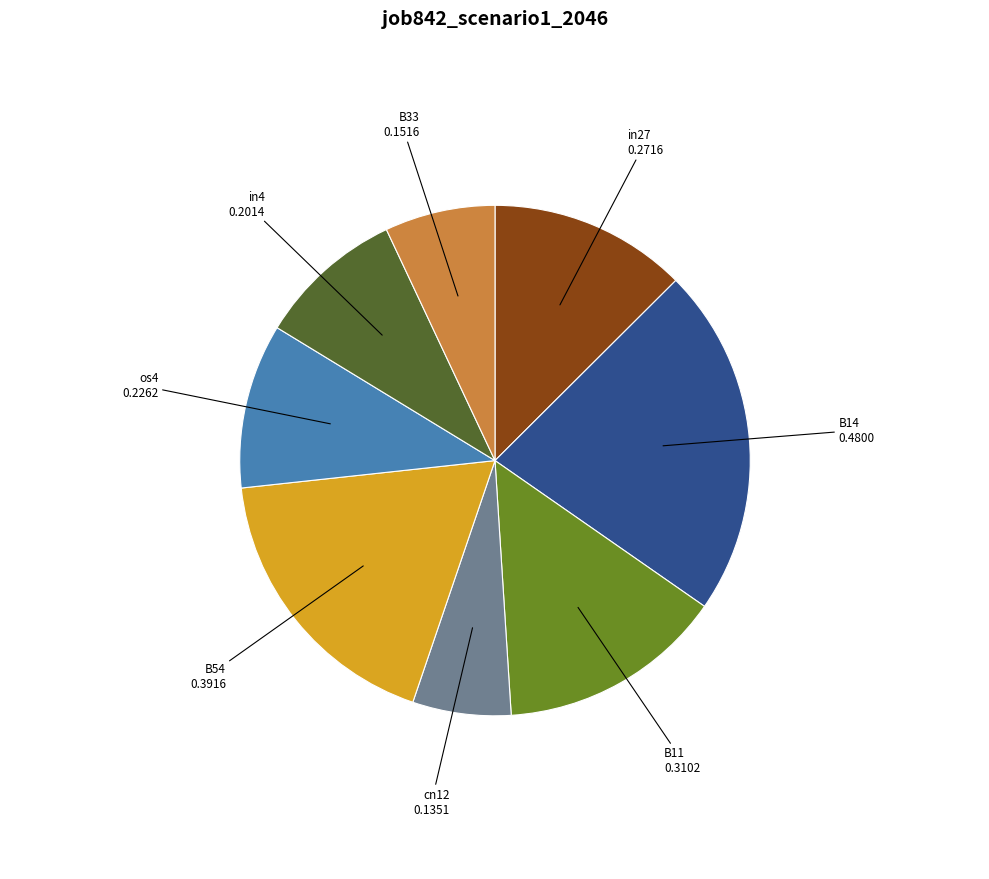

Is the sum of cn12 and B14 greater than half?

No